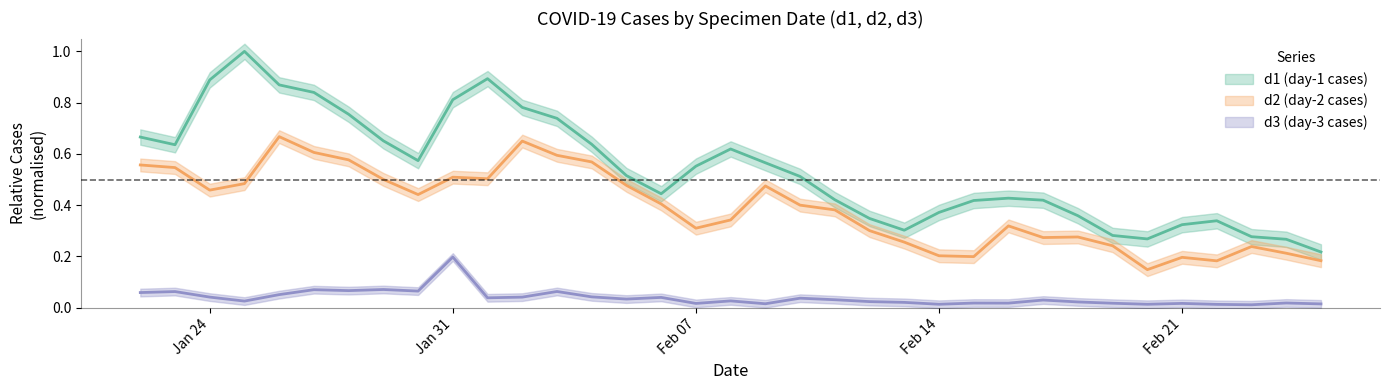

At which label does d3 reach its peak?

Jan 31